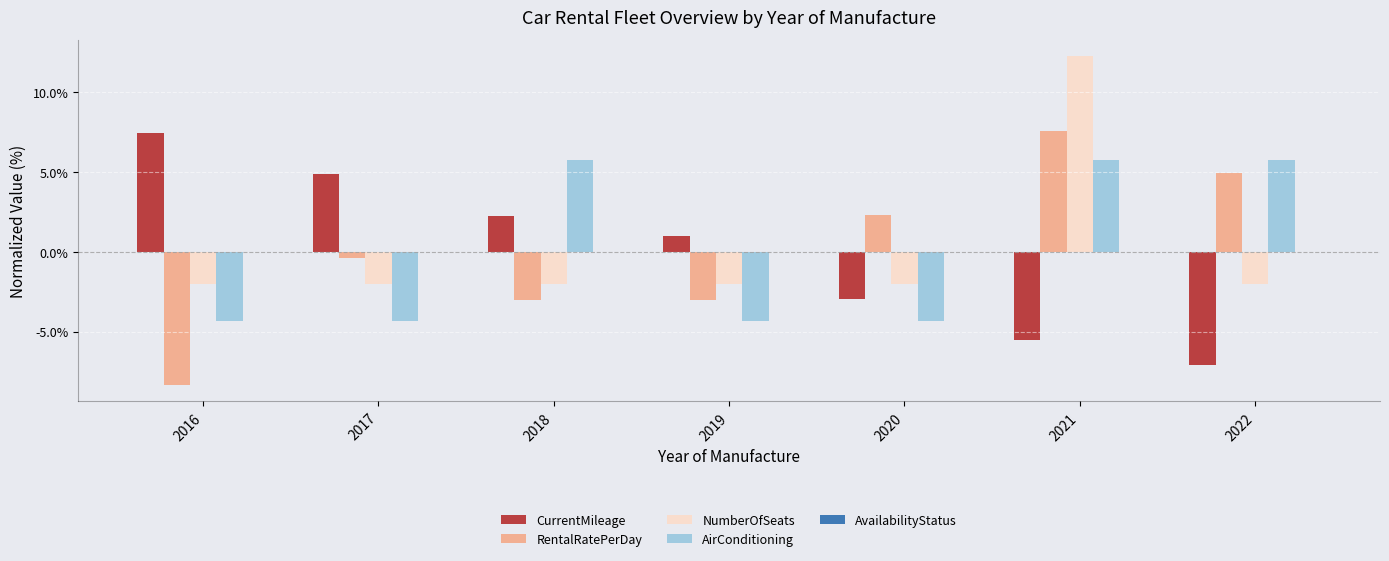

The NumberOfSeats series shows 2.8 at 2021. True or false?

False